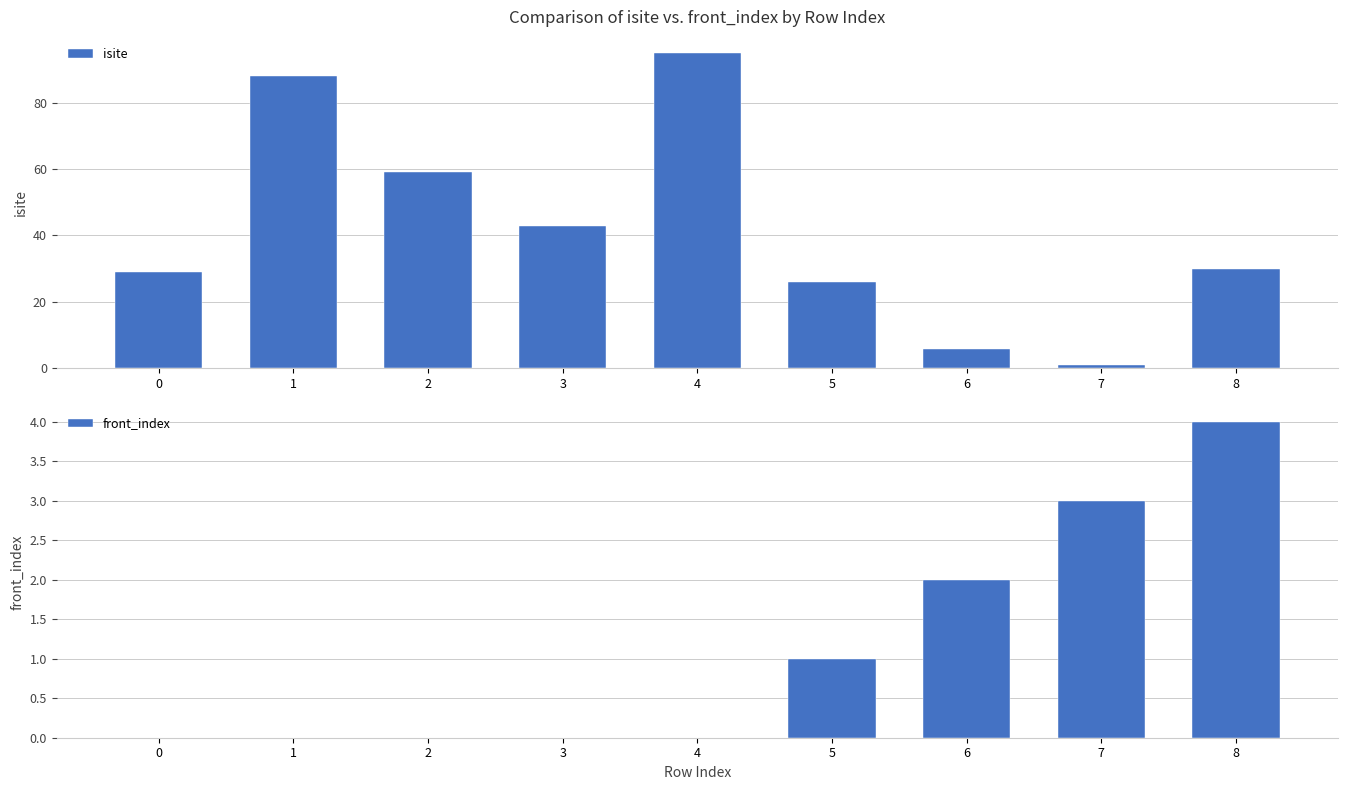

What are all the series names shown in the legend?

isite, front_index